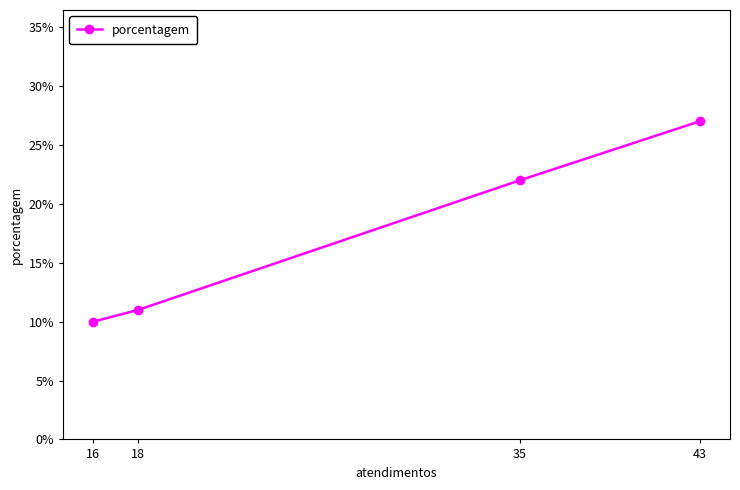

Rank the categories by value from lowest to highest.

16, 18, 35, 43